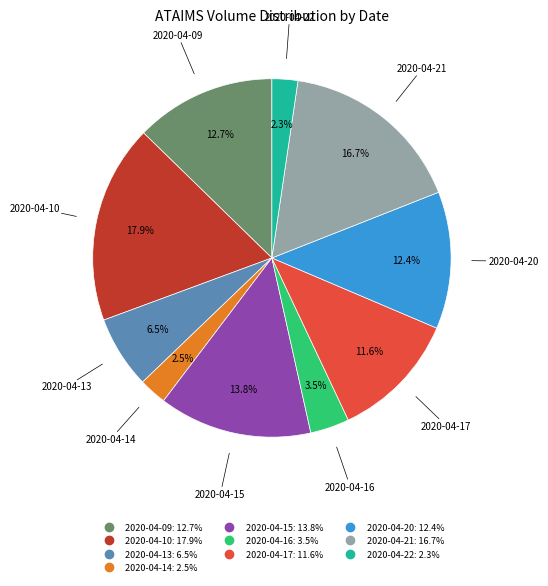

To the nearest percent, what is the average slice percentage?

10%